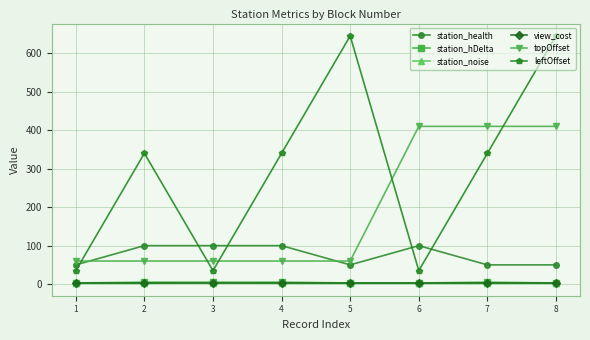

True or false: topOffset and station_hDelta cross at least once.

False